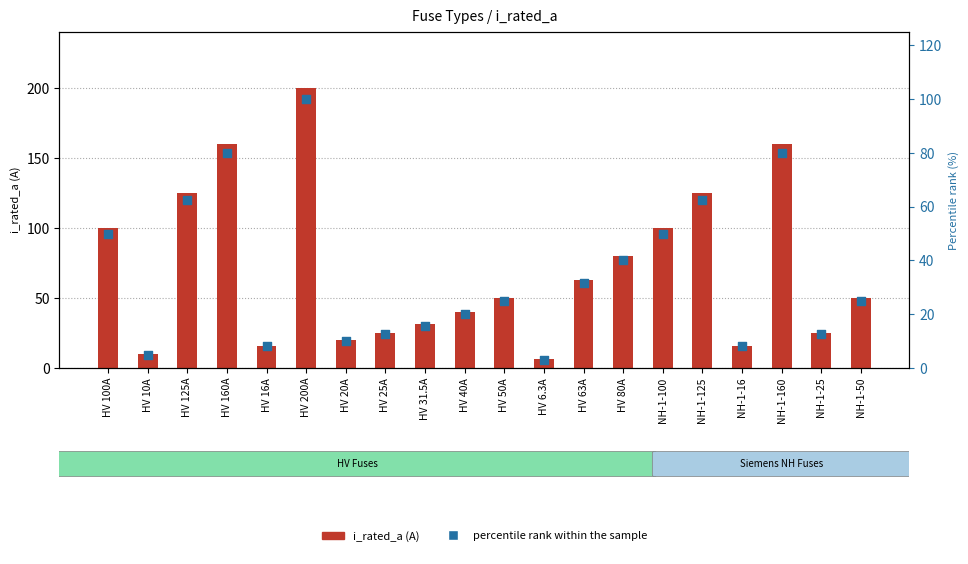

Which series has the largest total across all categories?

i_rated_a